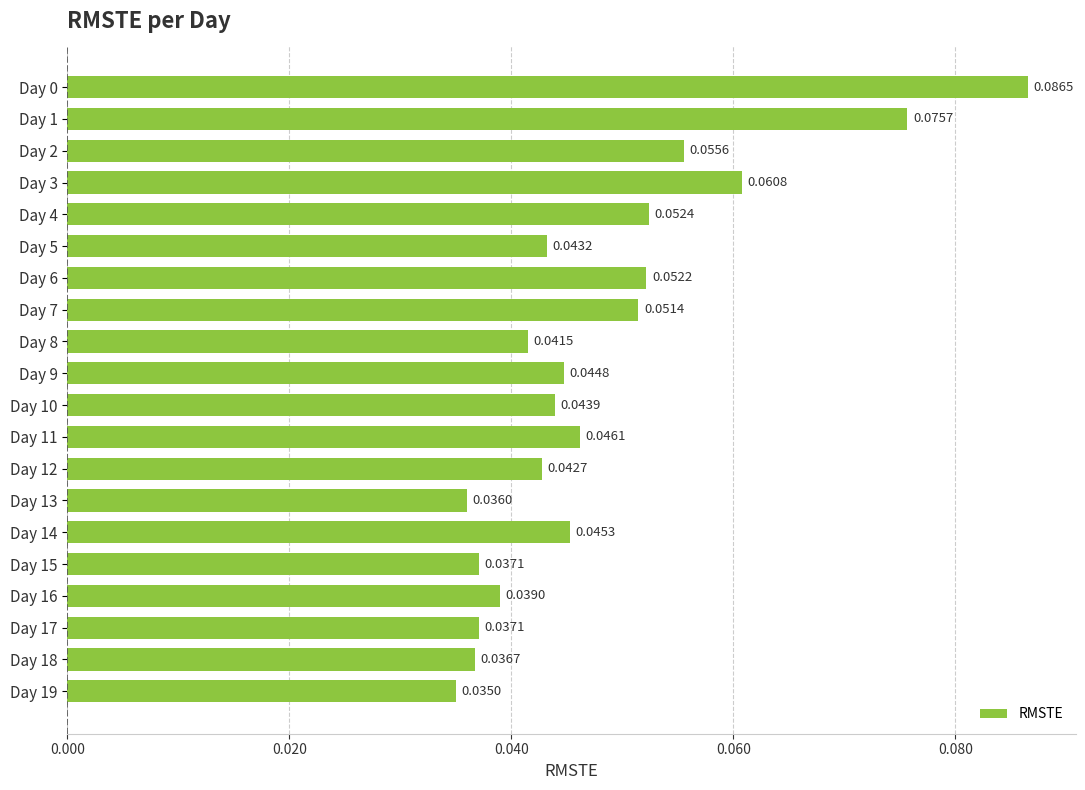

How many bars are there in total?

20